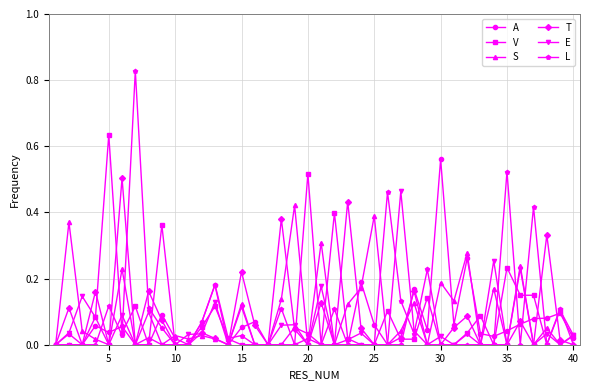

True or false: L has more than 0 points higher than both neighbors.

True